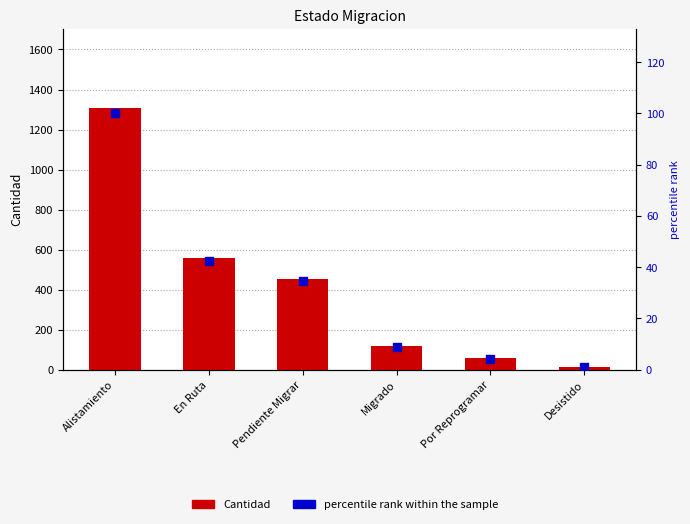

Which series has the largest total across all categories?

Cantidad